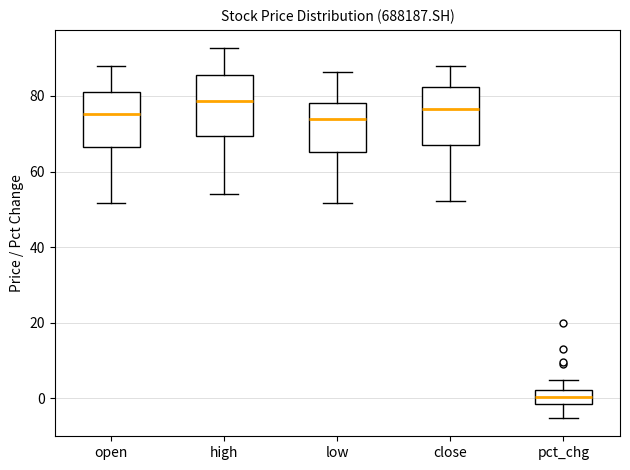

Reading left to right, transcribe this box plot: for each box, give where its median line is, the range the box spans, and where its two whiskers end, as read against the y-axis. The values are not printed on the chart, so give them approximately, as read against the axis.

open: median 76, box 66 to 82, whiskers 52 to 88
high: median 78, box 70 to 86, whiskers 54 to 92
low: median 74, box 66 to 78, whiskers 52 to 86
close: median 76, box 68 to 82, whiskers 52 to 88
pct_chg: median 0, box -2 to 2, whiskers -6 to 4